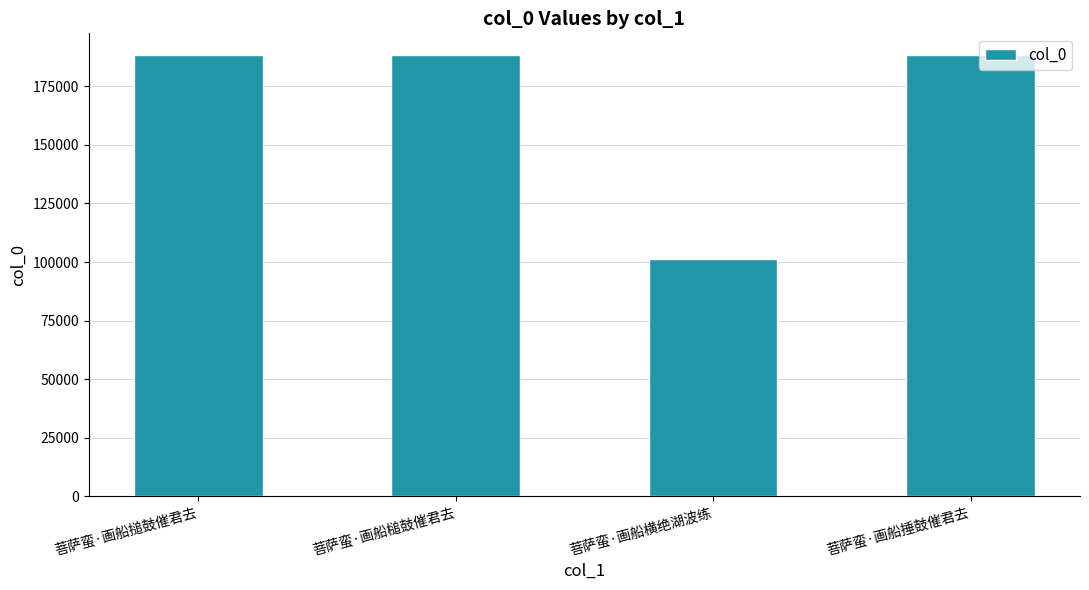

What is the value of the 1st bar from the left?

188161